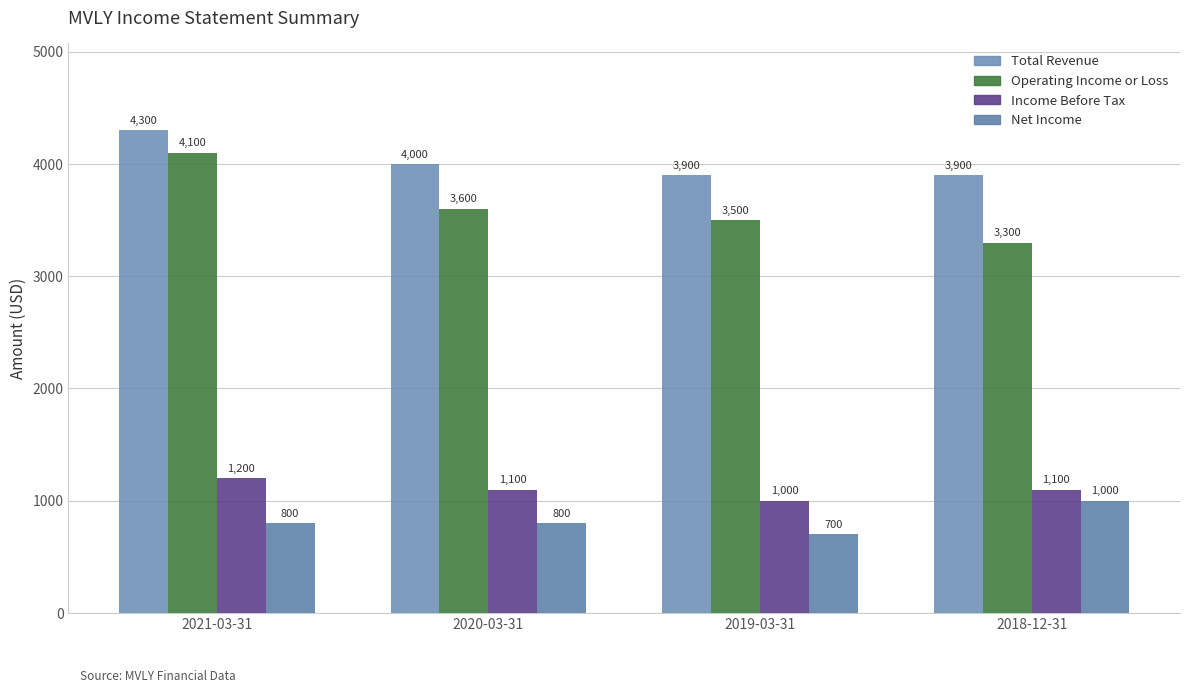

Where is Income Before Tax nearest to the value 1100?

2020-03-31